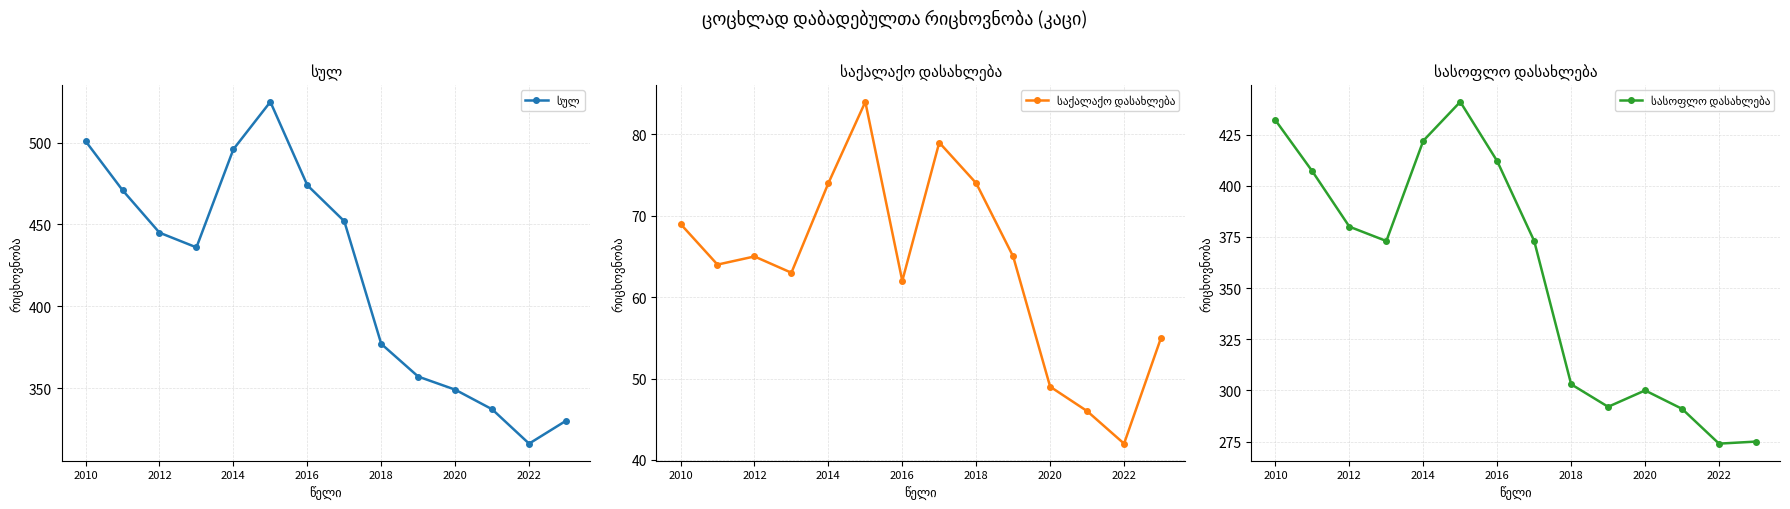

True or false: სულ and სასოფლო დასახლება cross at least once.

False